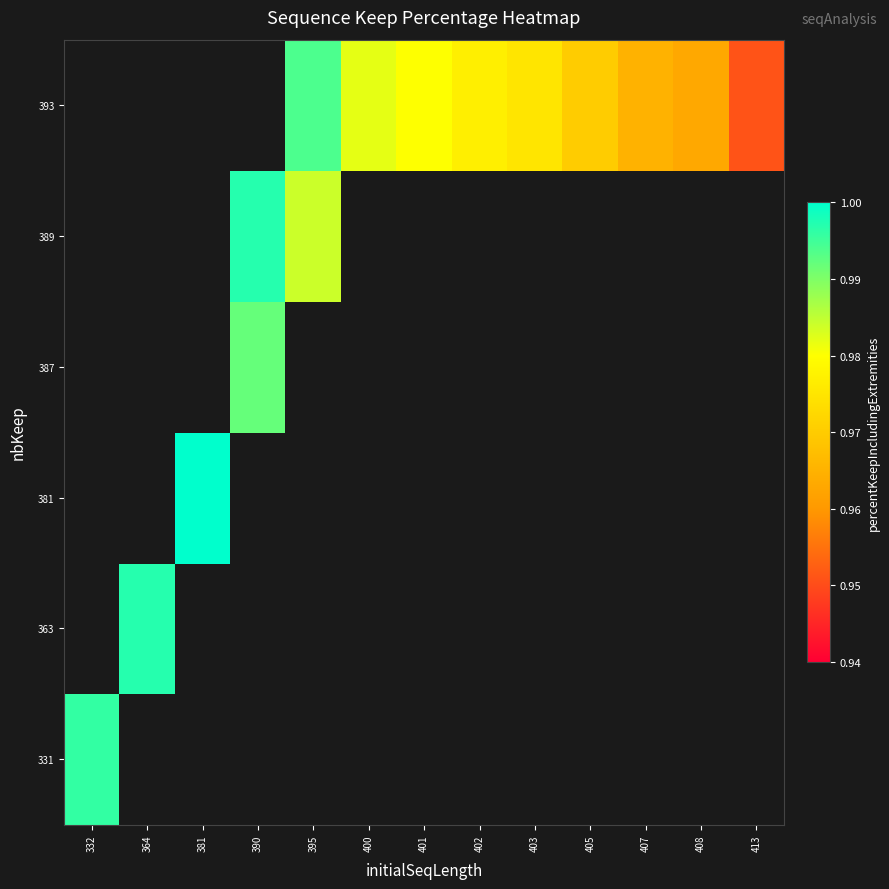

What is the maximum value for 331?

1.0